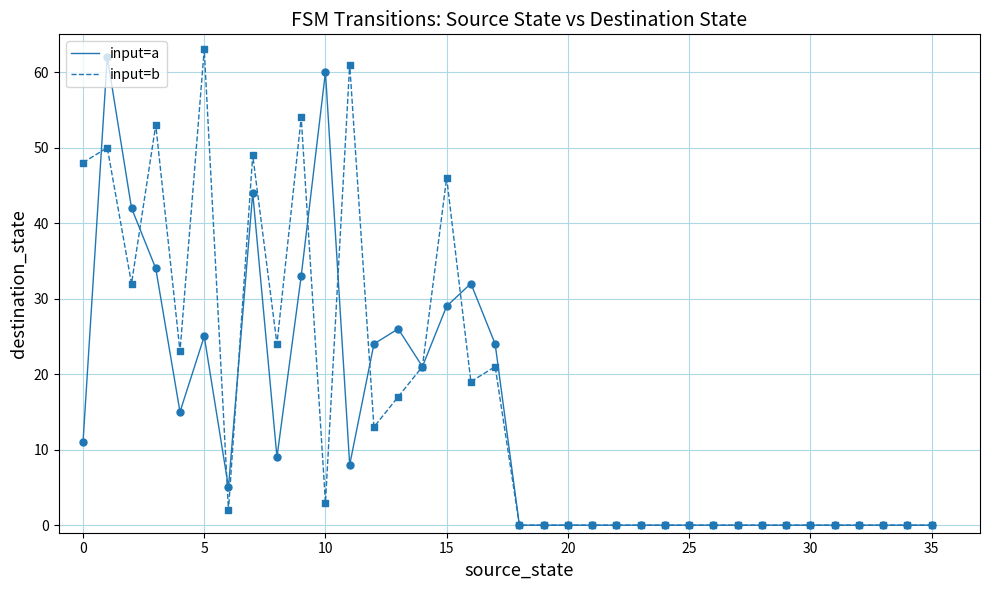

What is the maximum value shown in the chart?

63